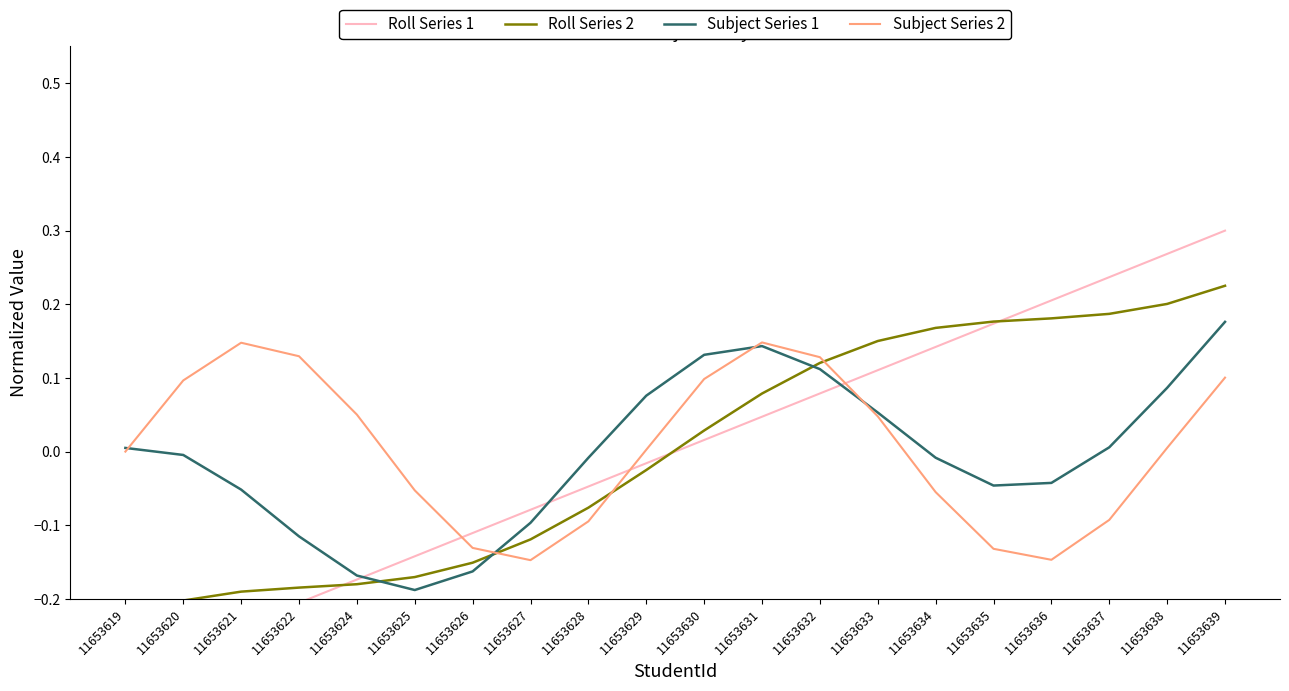

Which category has the highest value in the Subject Series 1 series?

11653639